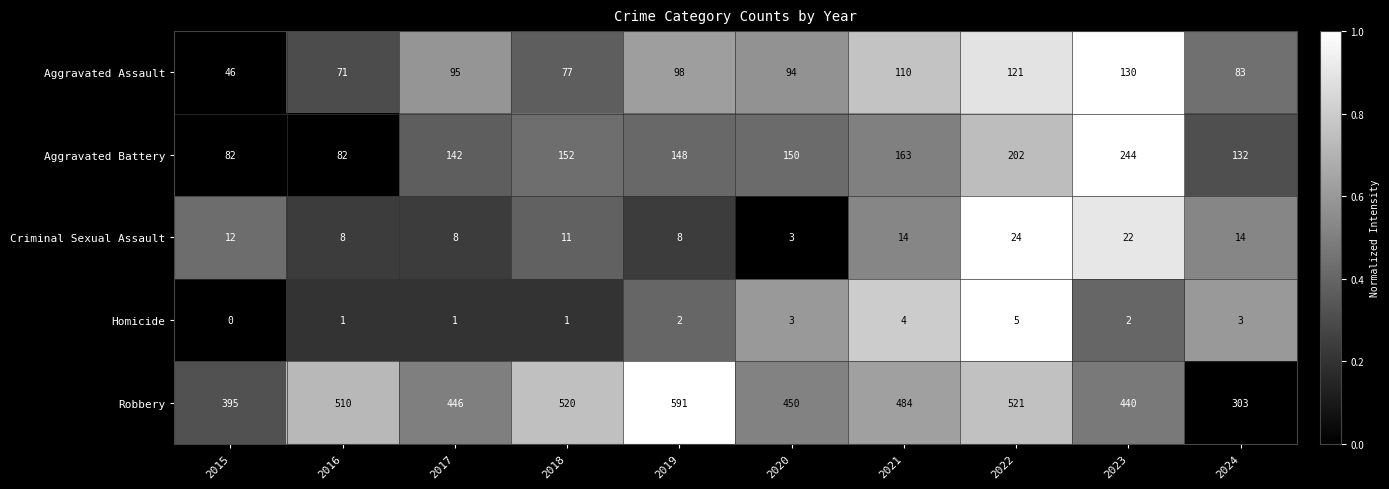

What is the difference between the highest and lowest values at 2018?

519